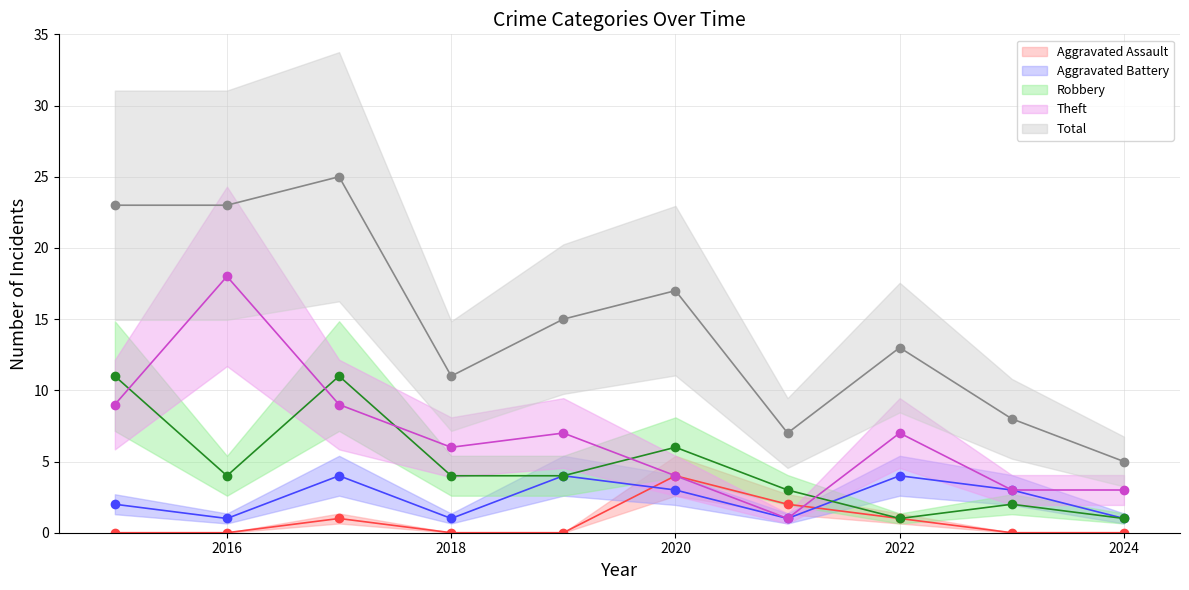

Where is Robbery nearest to the value 6?

2020